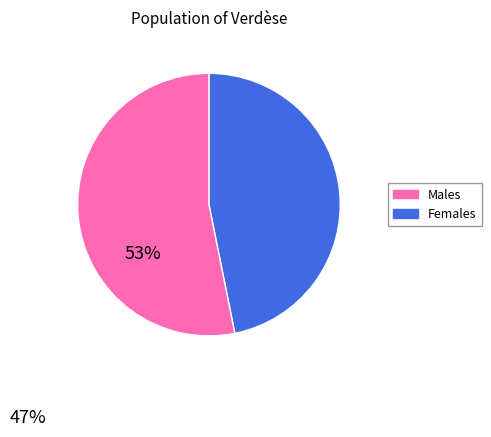

Does any single category account for the majority?

Yes